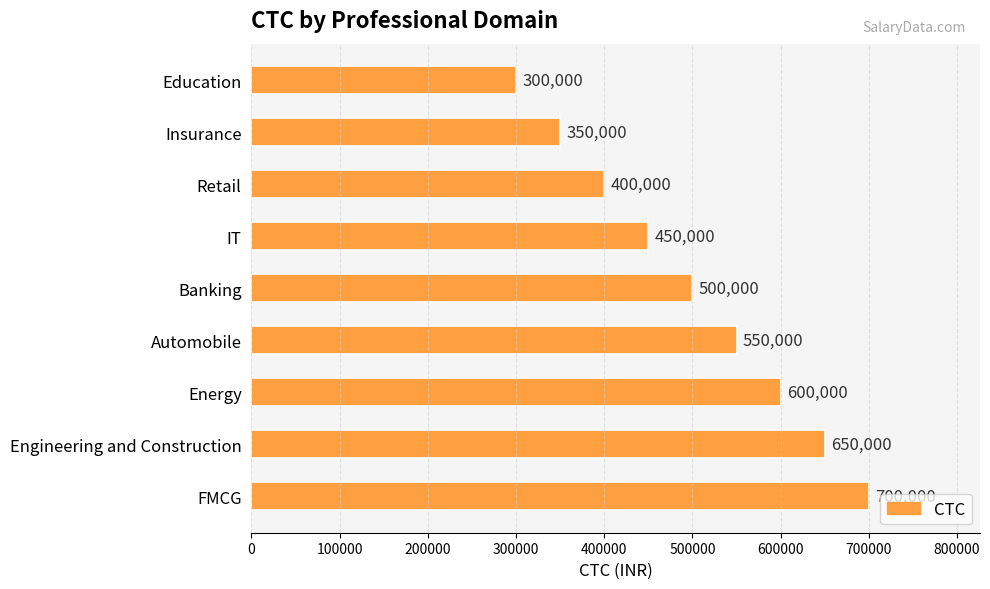

What is the sum of all values?

4500000